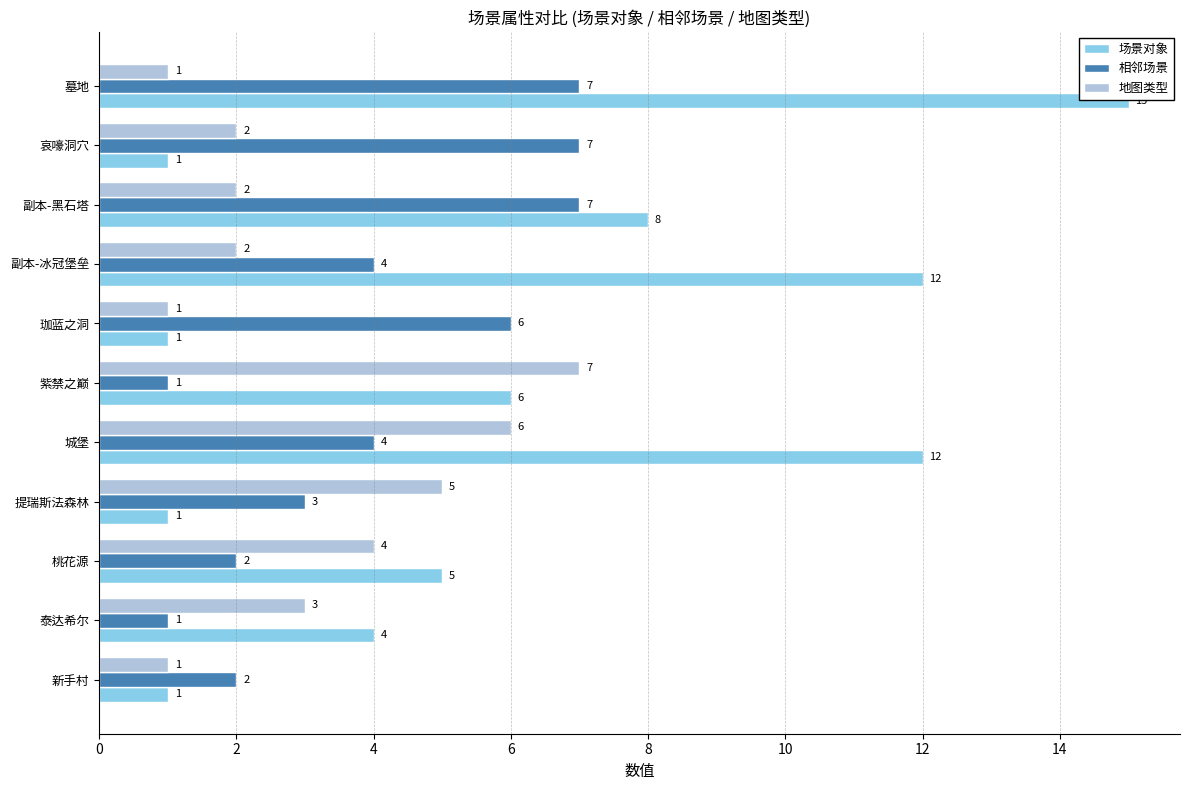

What is the difference between the second highest and minimum values in the 地图类型 series?

5